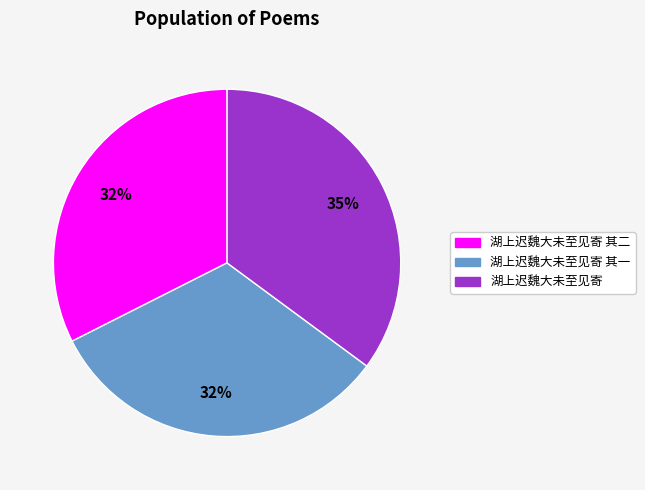

To the nearest percent, what portion does 湖上迟魏大未至见寄 represent?

35%